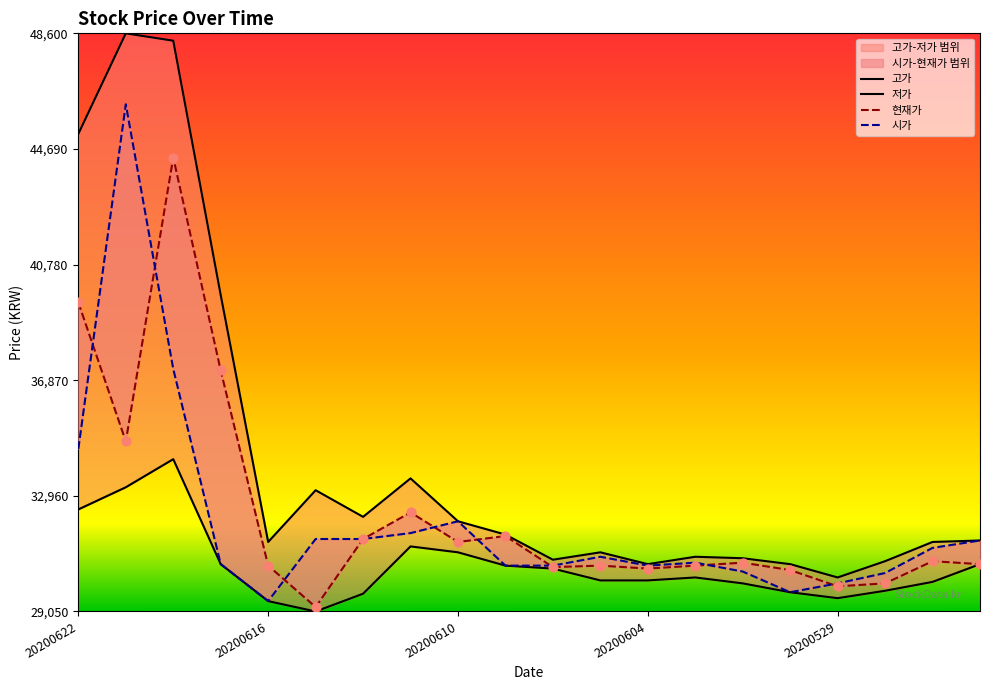

Which series contains the lowest Y value?

저가